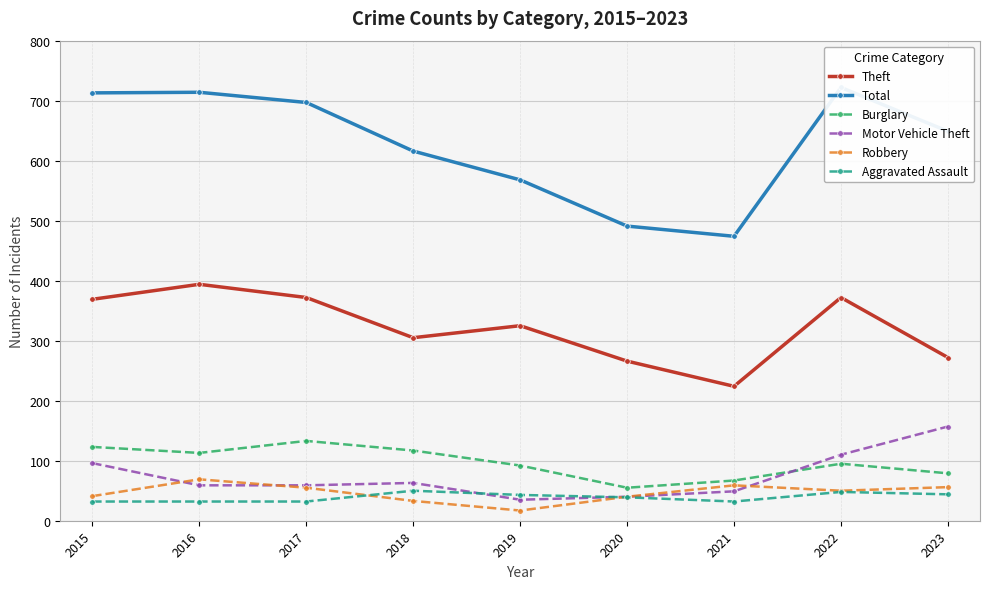

Is the value of Total at 2015 greater than the value of Theft at 2017?

Yes